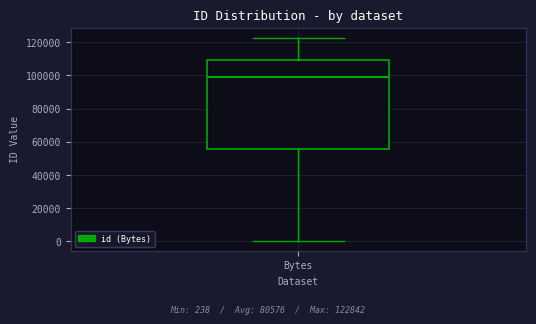

Transcribe this box plot: give where the median line is, the range the box spans, and where the two whiskers end, as read against the y-axis. The values are not printed on the chart, so give them approximately, as read against the axis.

median 98000, box 56000 to 110000, whiskers 0 to 122000